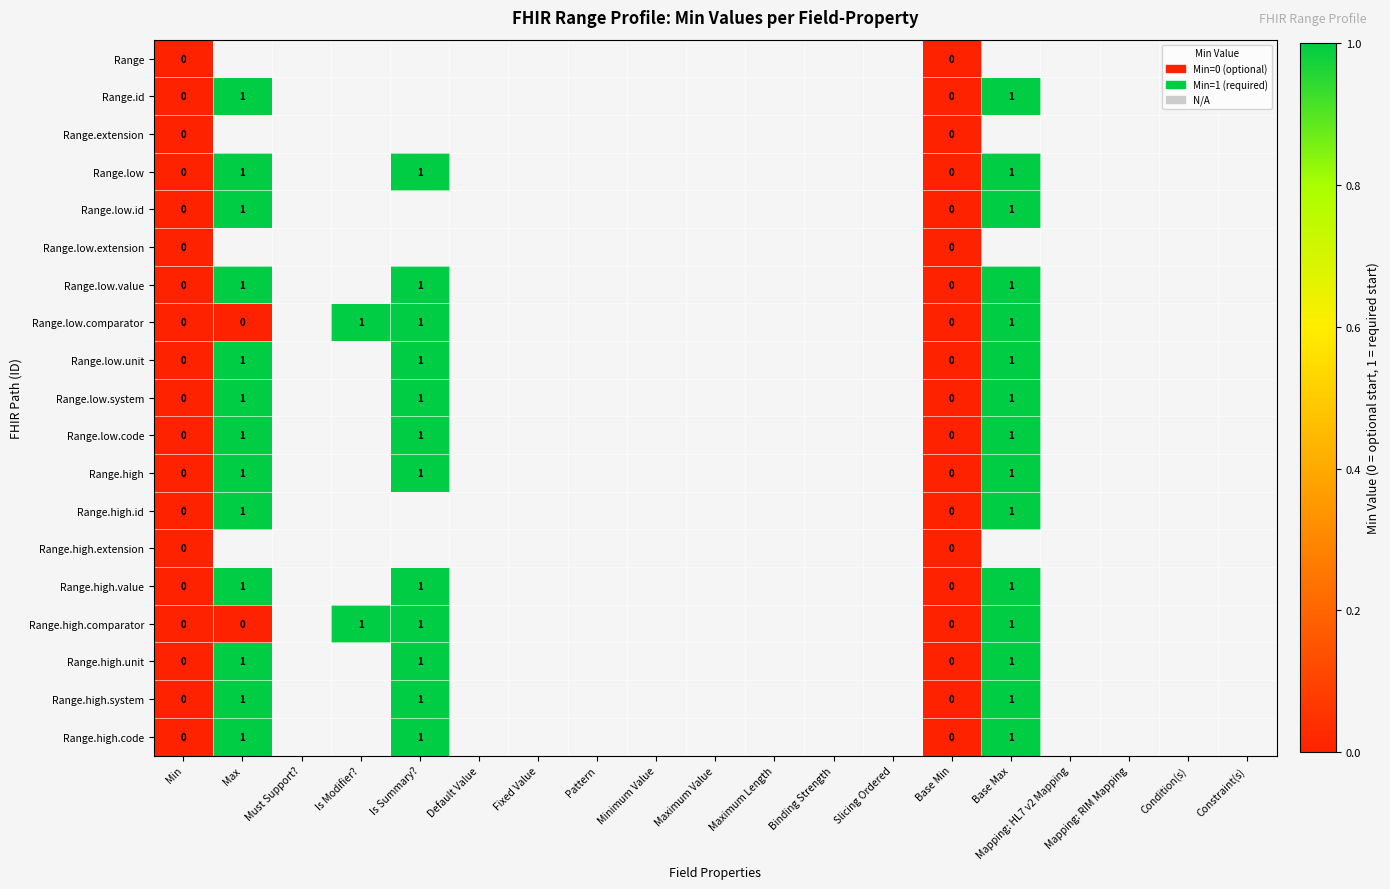

The value of Range.high.unit at Base Max is 0. True or false?

False